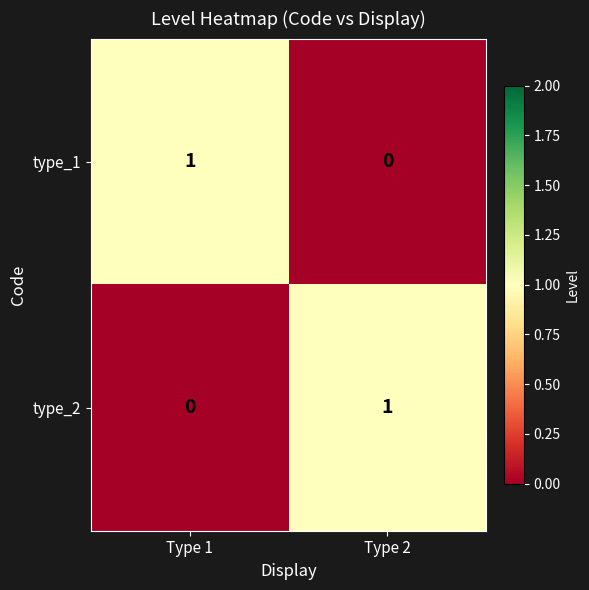

Is it true that type_2 equals 0 at Type 1?

True